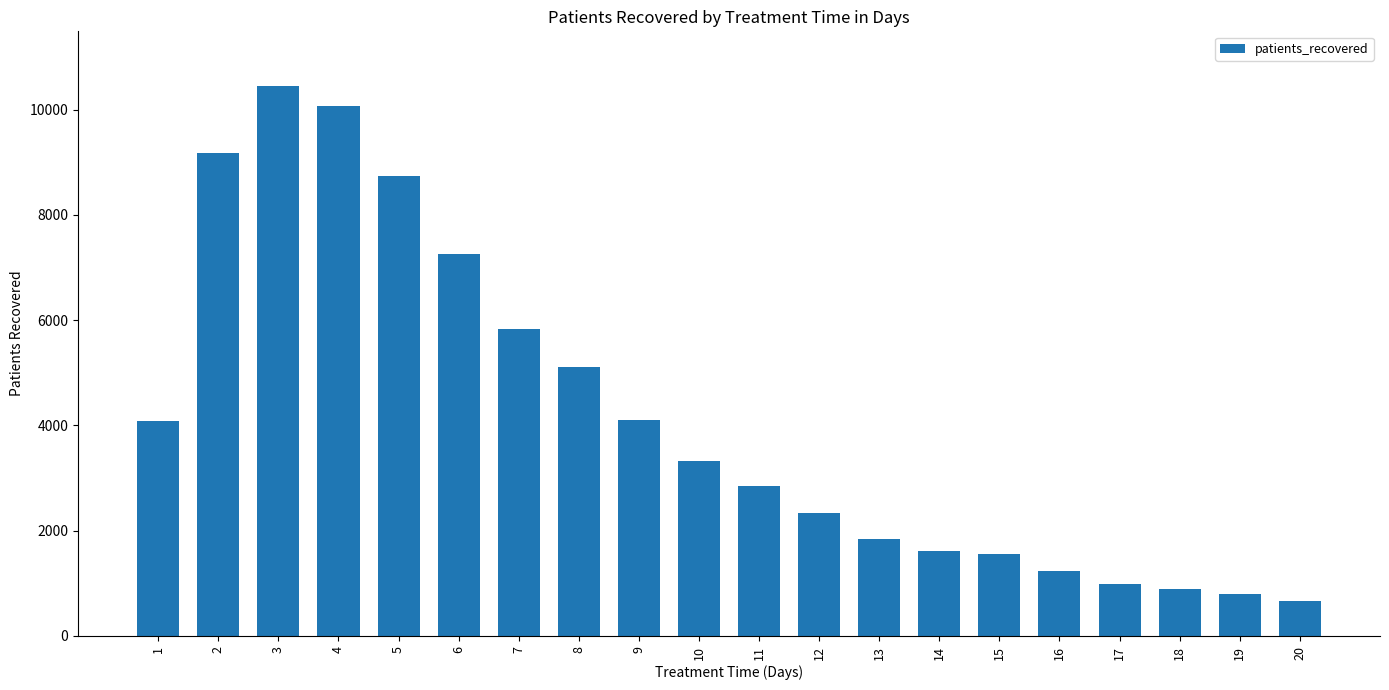

Which has a higher value, 5 or 7?

5